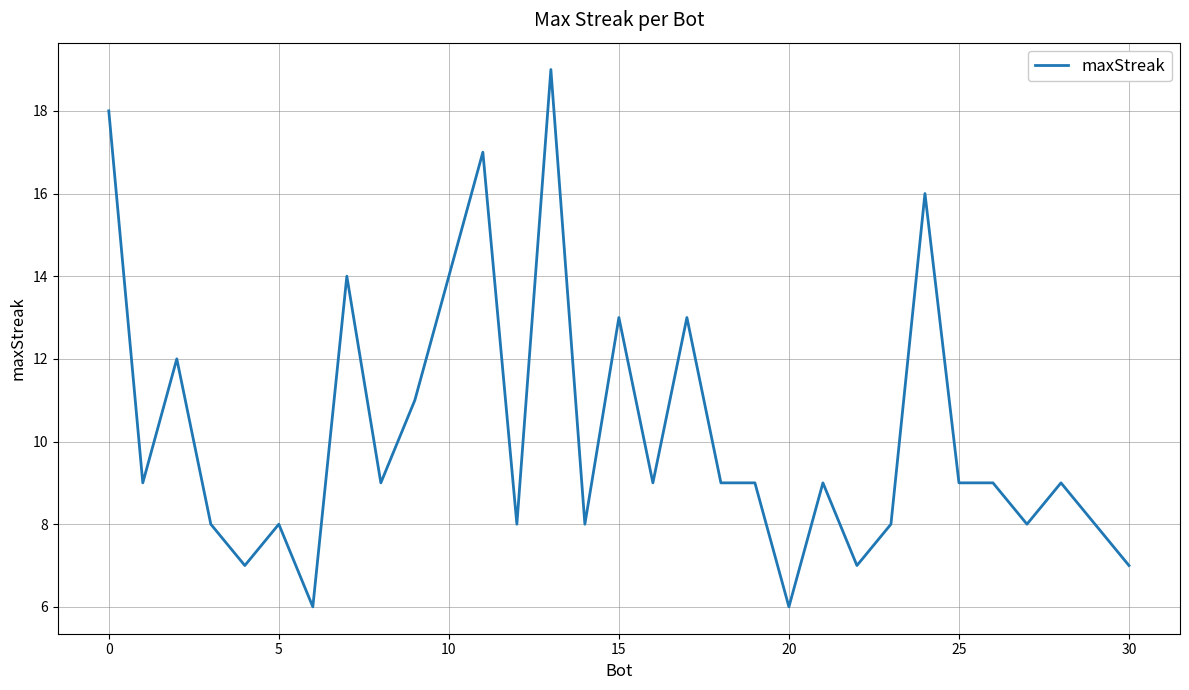

What is the smallest value displayed?

6